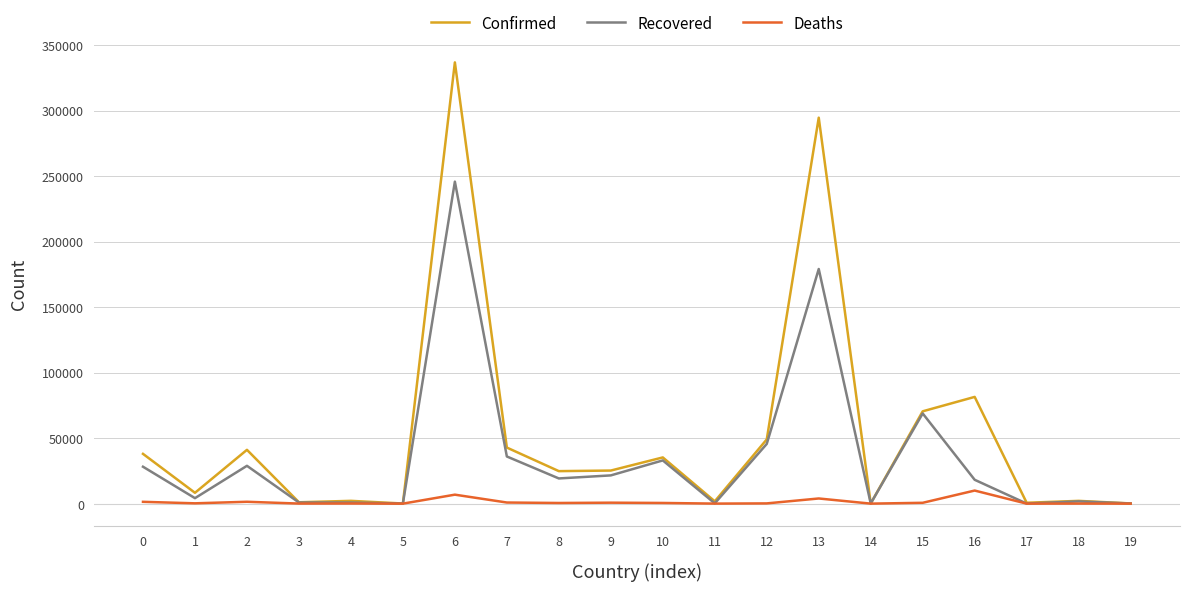

At which category is the sum across all series the highest?

6